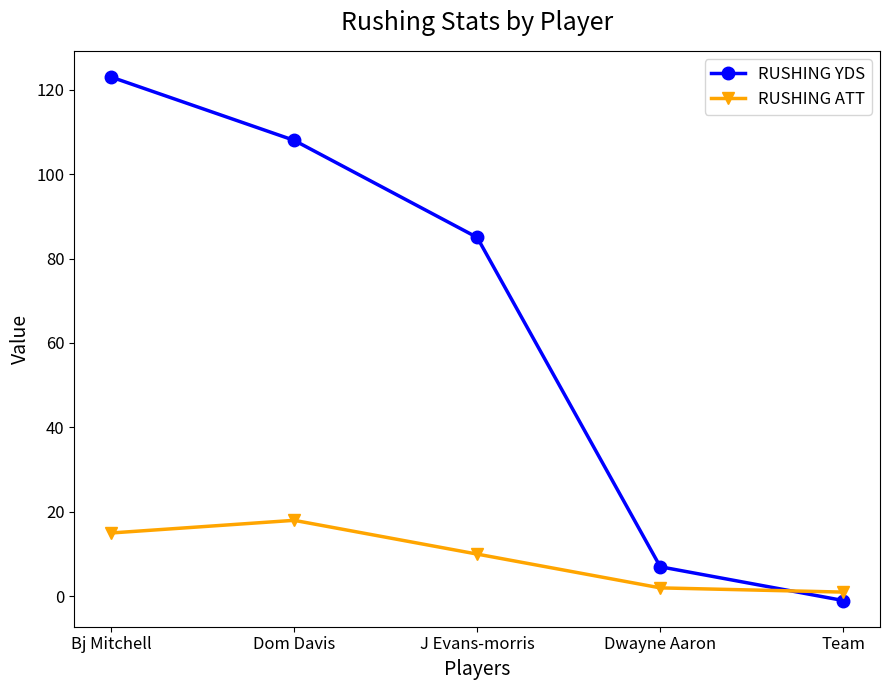

The RUSHING YDS series shows 7 at Dwayne Aaron. True or false?

True